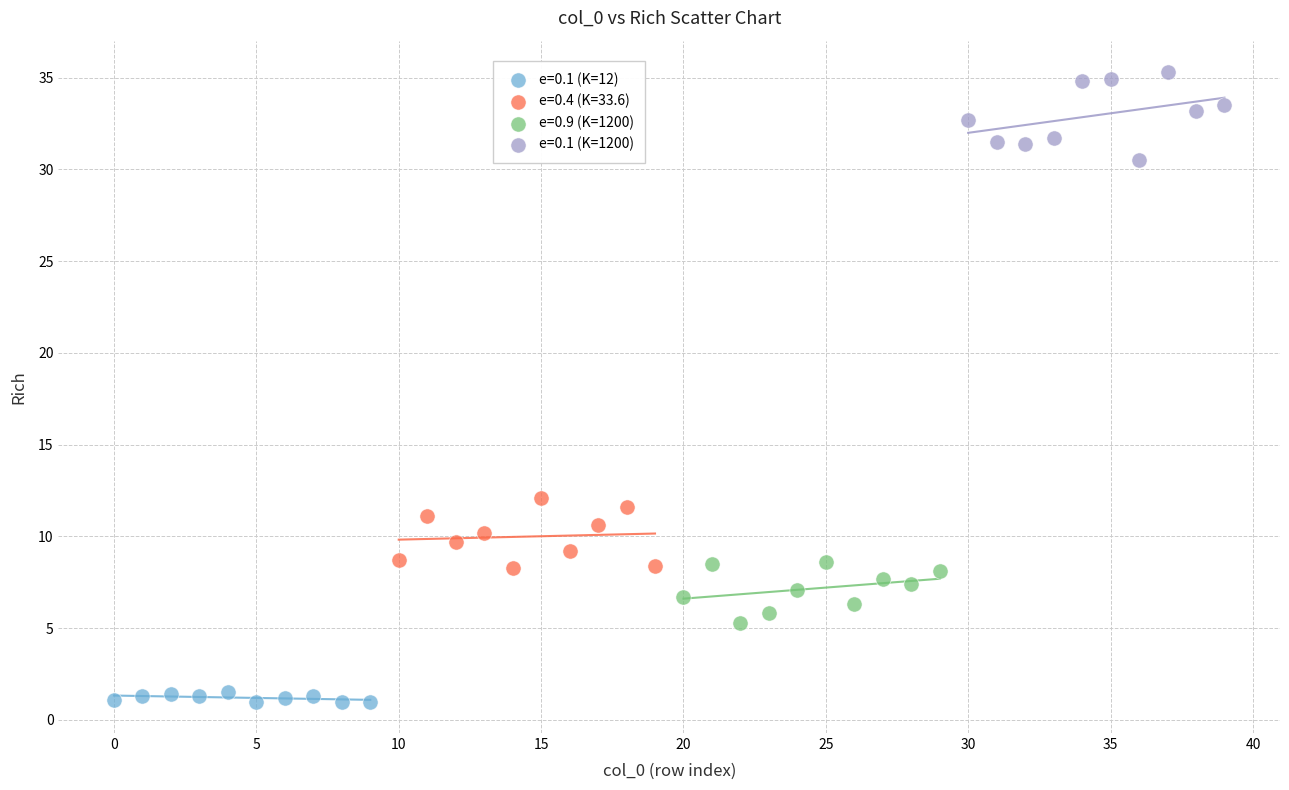

Which series reaches the maximum Y coordinate?

e=0.1 (K=1200)